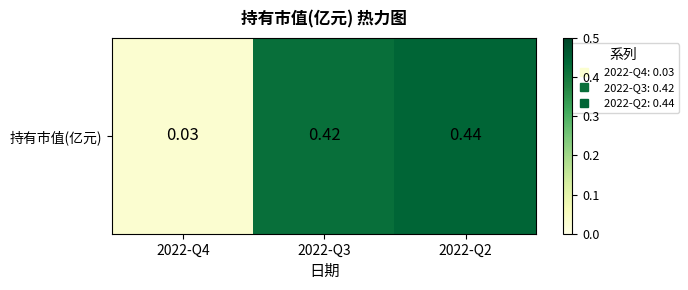

The chart shows a value of 0.7 at 2022-Q2. True or false?

False